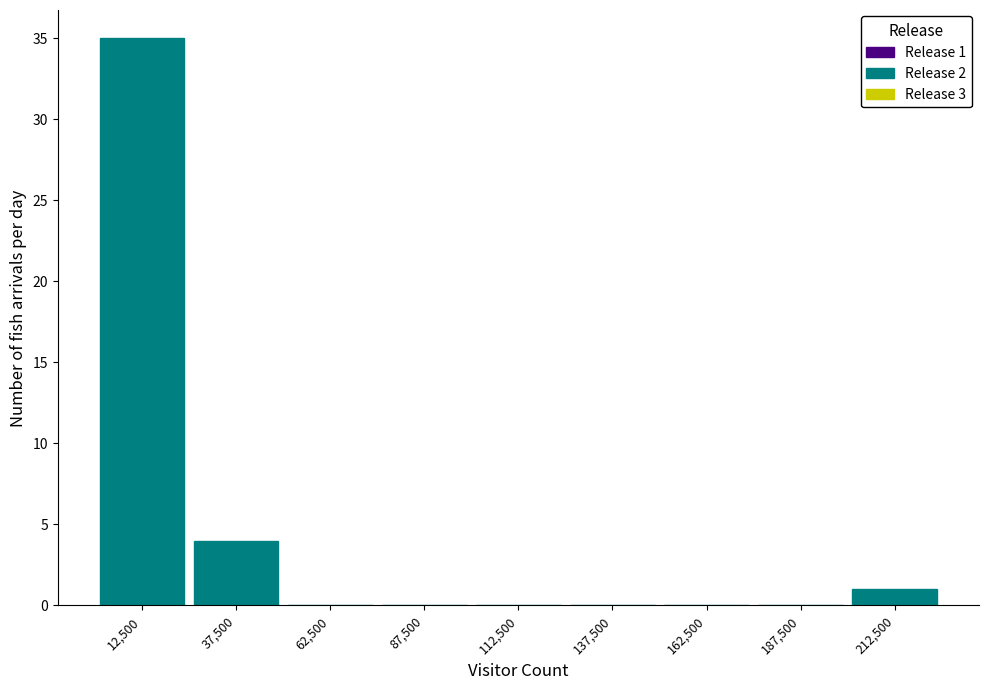

Which range on the x-axis has the tallest bar?

0 to 25000